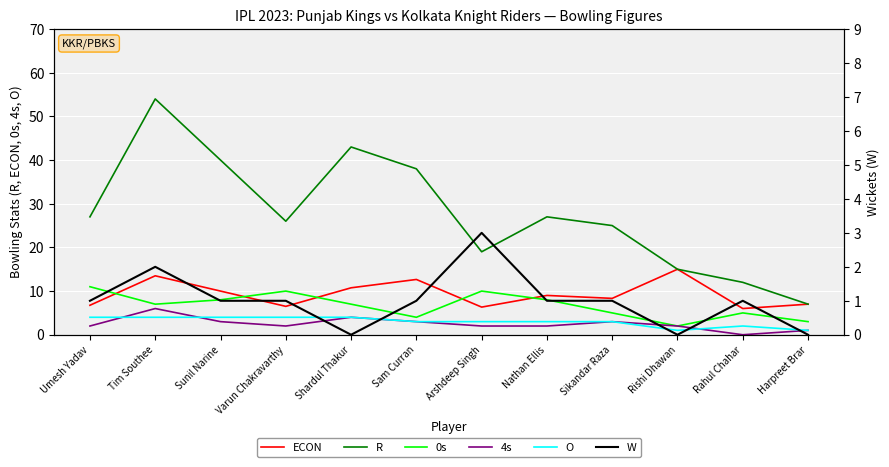

Which category has the lowest value across all series?

Rahul Chahar